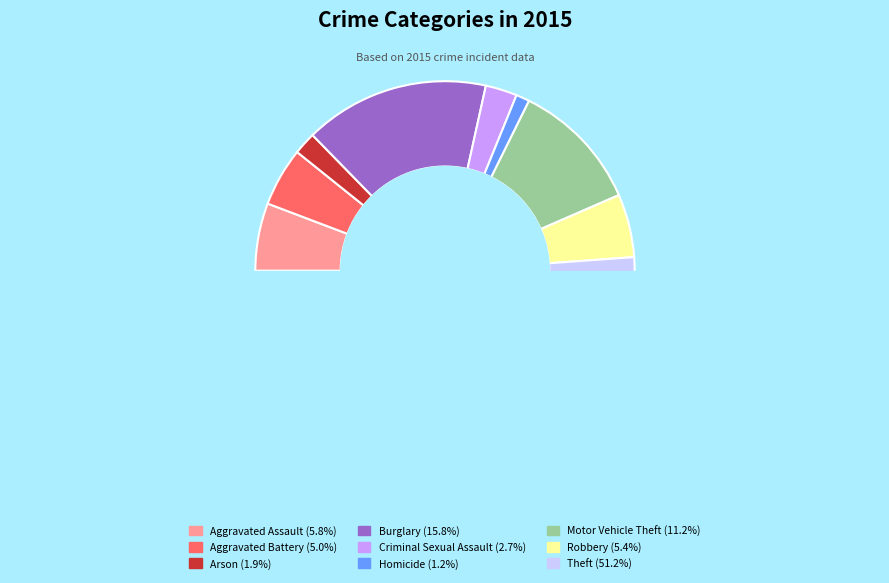

Is it true that Aggravated Battery is 5% of the pie?

True